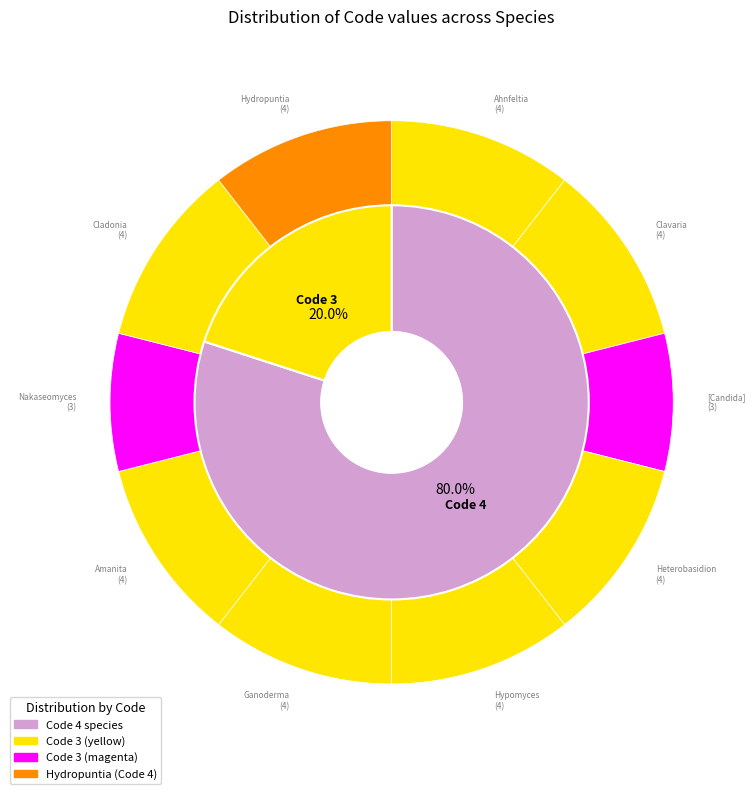

What percentage is the Amanita bisporigera slice, to the nearest percent?

11%